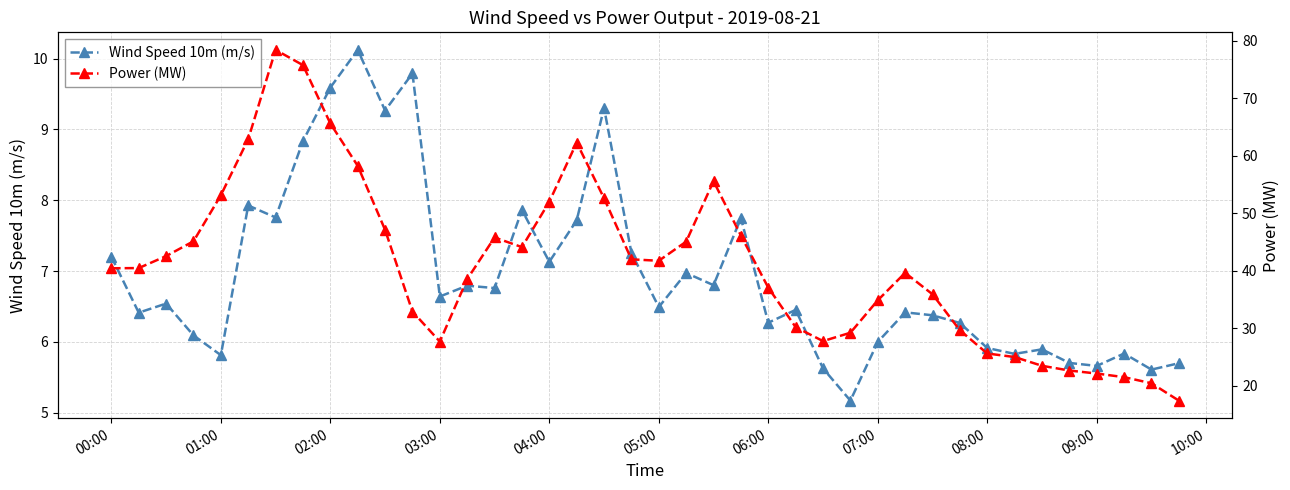

True or false: Wind Speed 10m (m/s) has a value of 11.5 at 03:00.

False